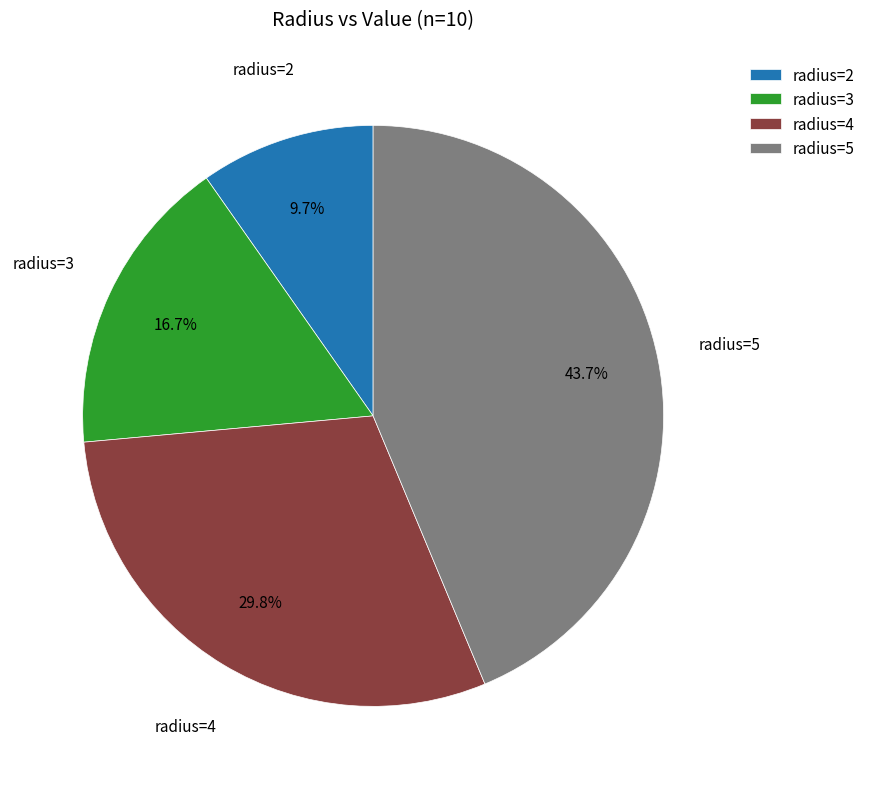

Which category has the smallest portion of the pie?

radius=2